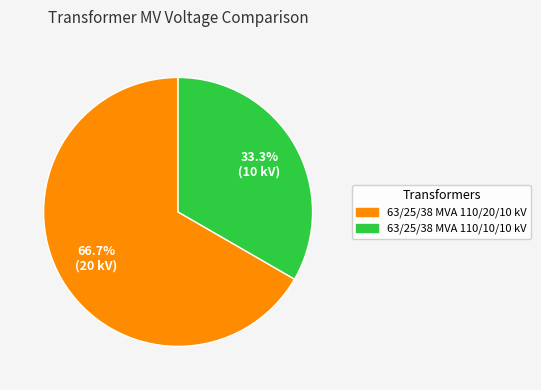

Which slice represents more than half of the pie?

63/25/38 MVA 110/20/10 kV